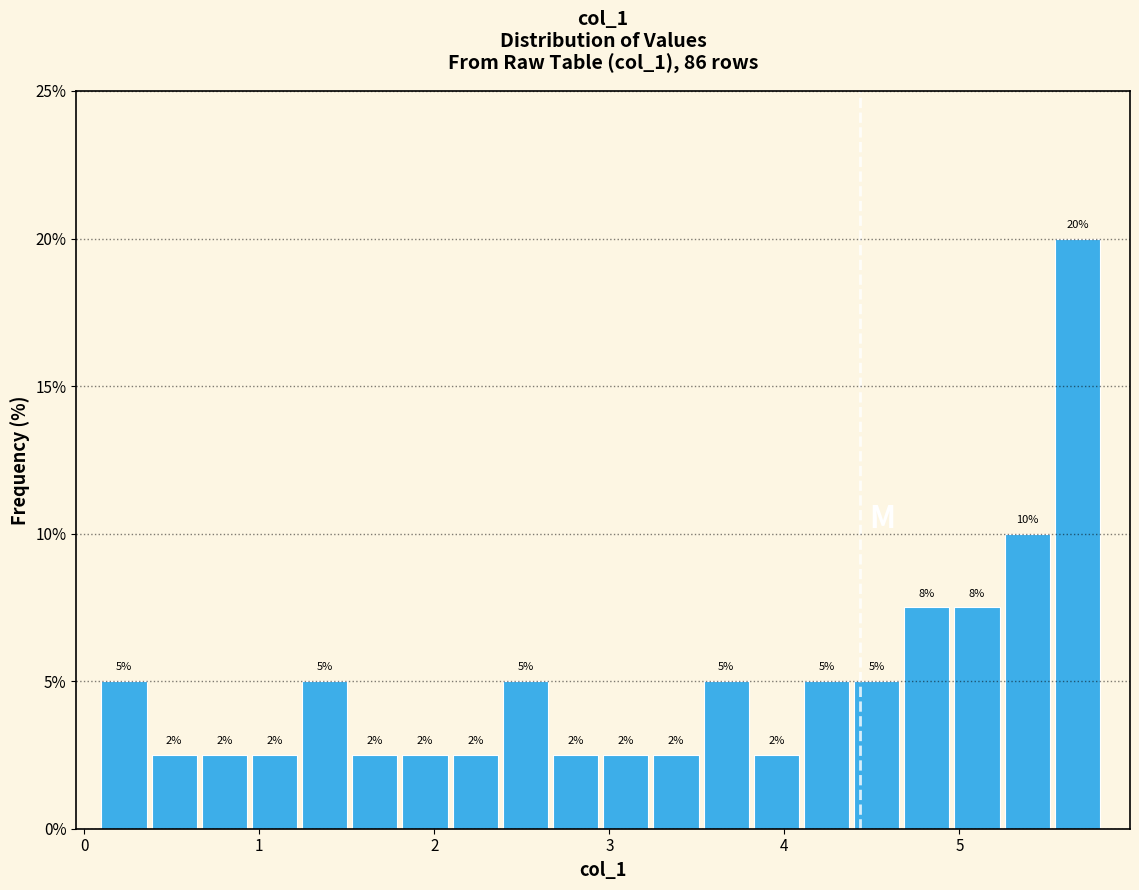

Around what value on the x-axis is the tallest bar? Give the approximate position of its centre, as read against the axis.

5.7